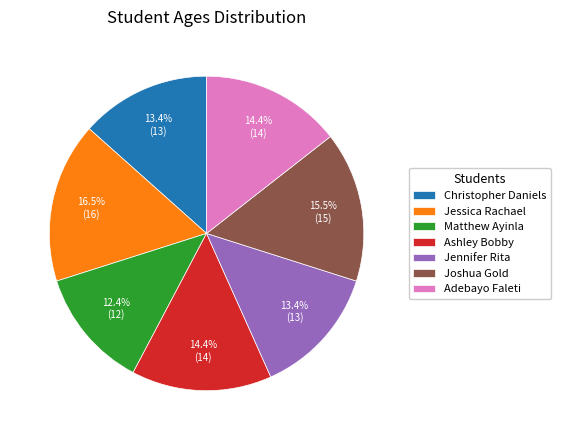

Which has a higher value, Adebayo Faleti or Jennifer Rita?

Adebayo Faleti